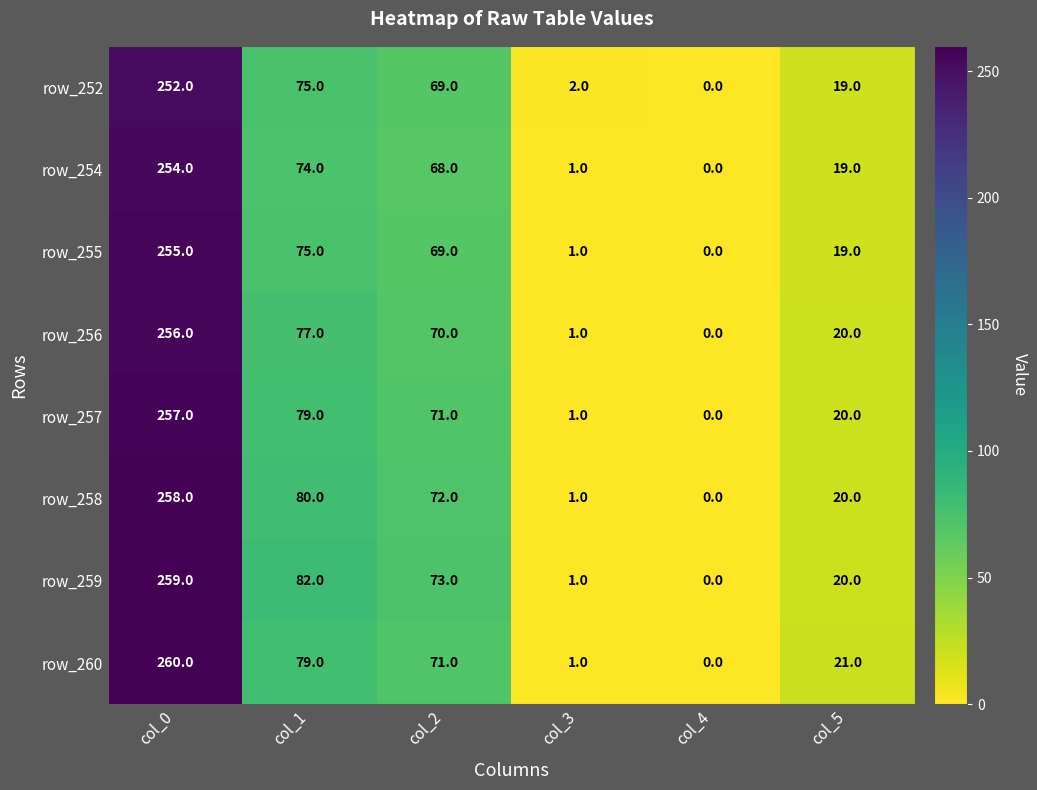

What is the maximum value shown in the chart?

260